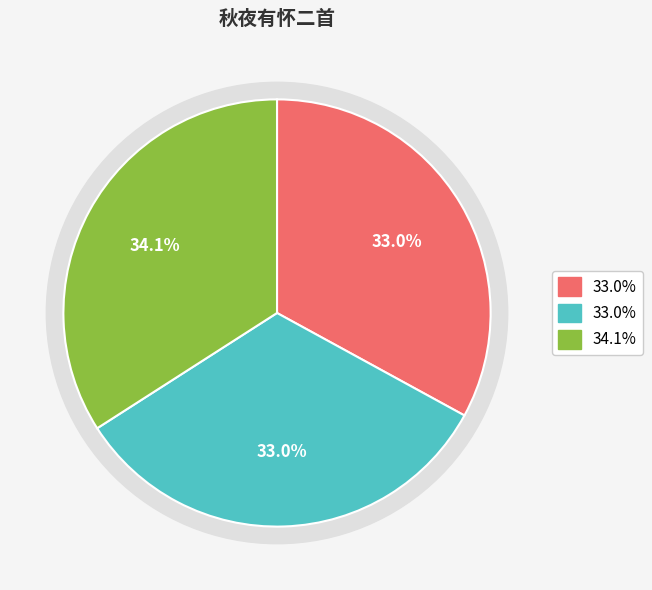

To the nearest percent, what is the average slice percentage?

33%